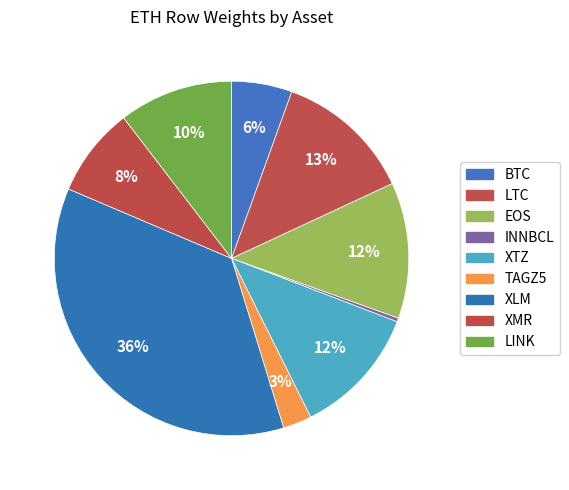

How many slices are in this pie chart?

9